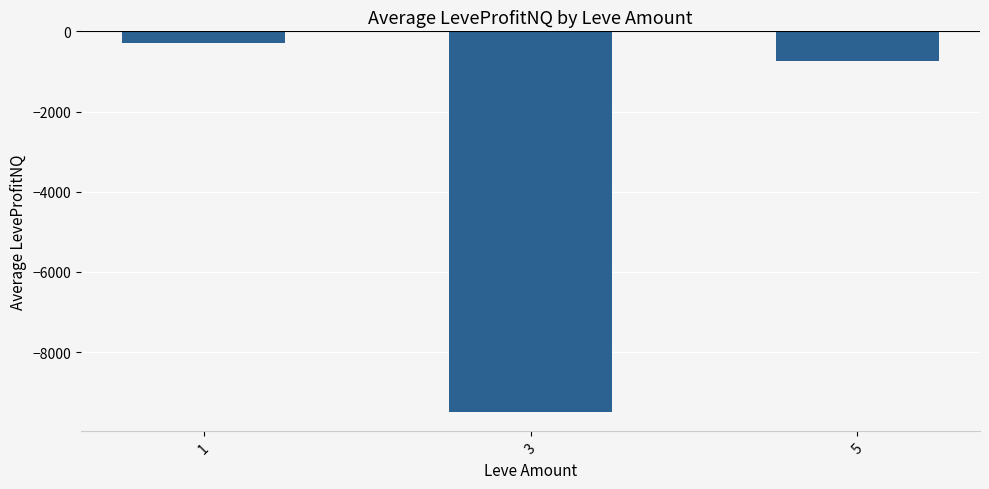

Reading left to right, list all the values displayed in this chart.

1=-292.7	3=-9498.5	5=-738.5